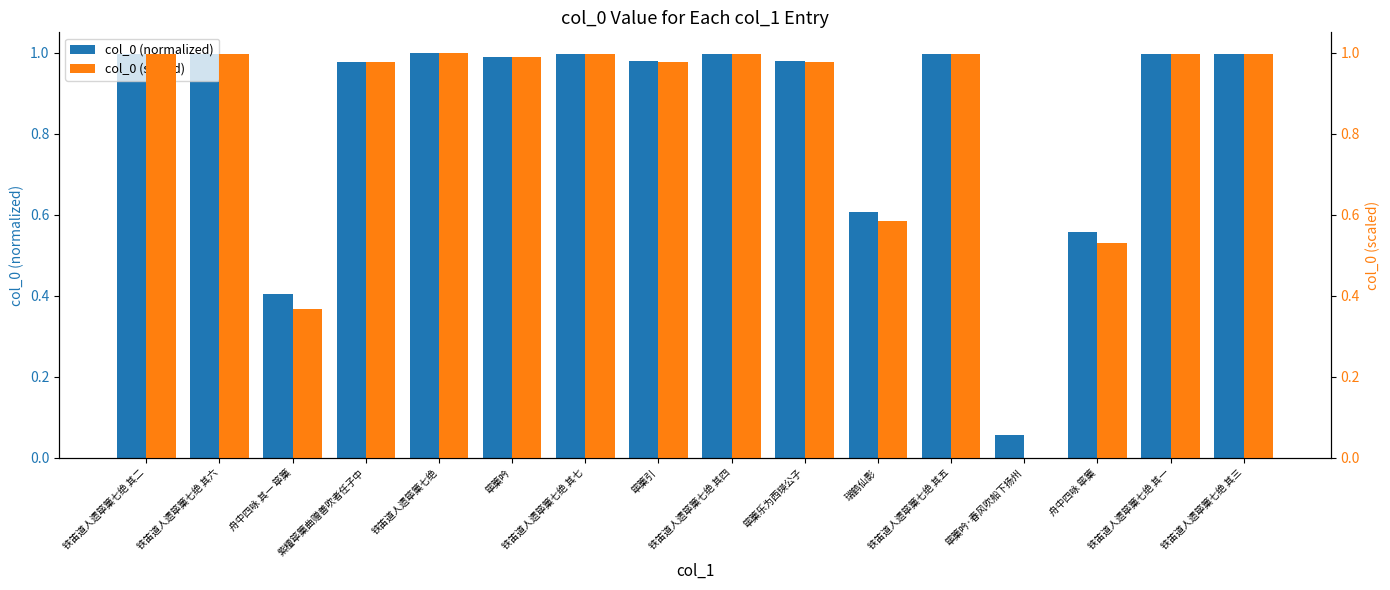

What is the average value of the col_0 (normalized) series?

0.8